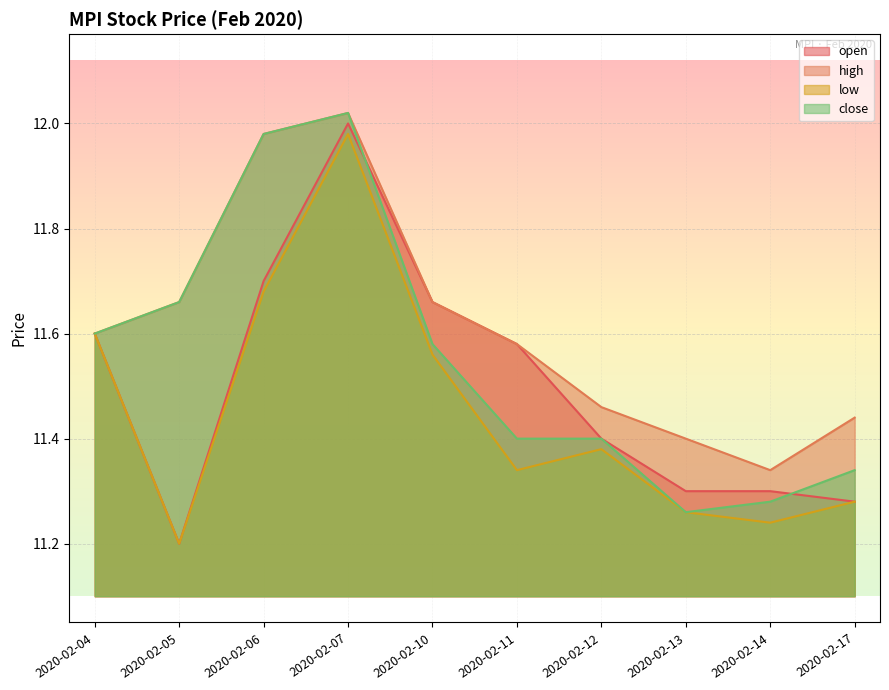

Count the open values in the range 11 to 12.

10